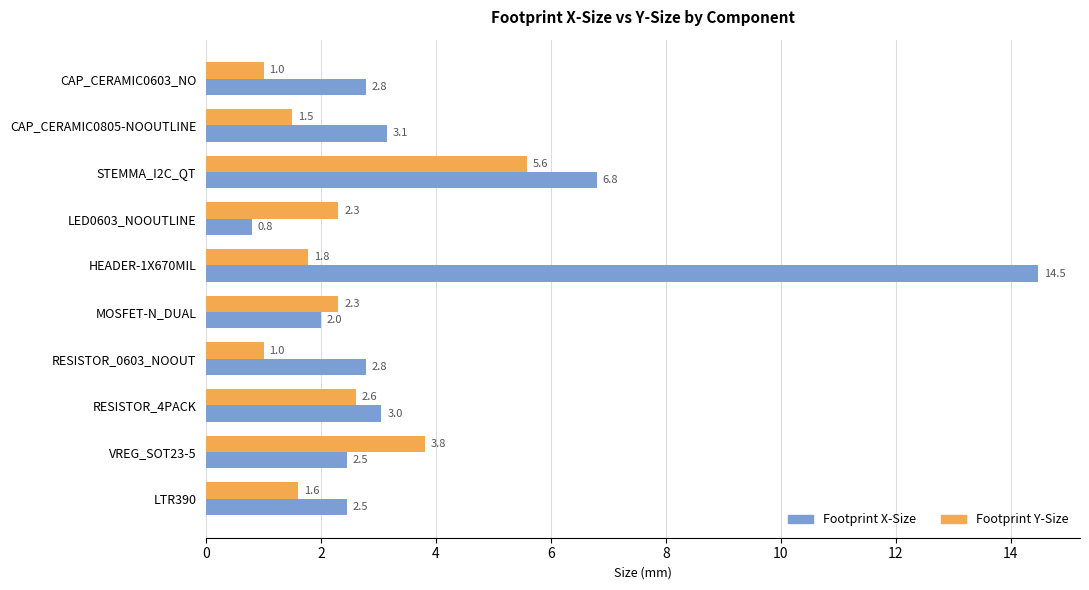

What is the lowest value of the Footprint X-Size series?

0.8